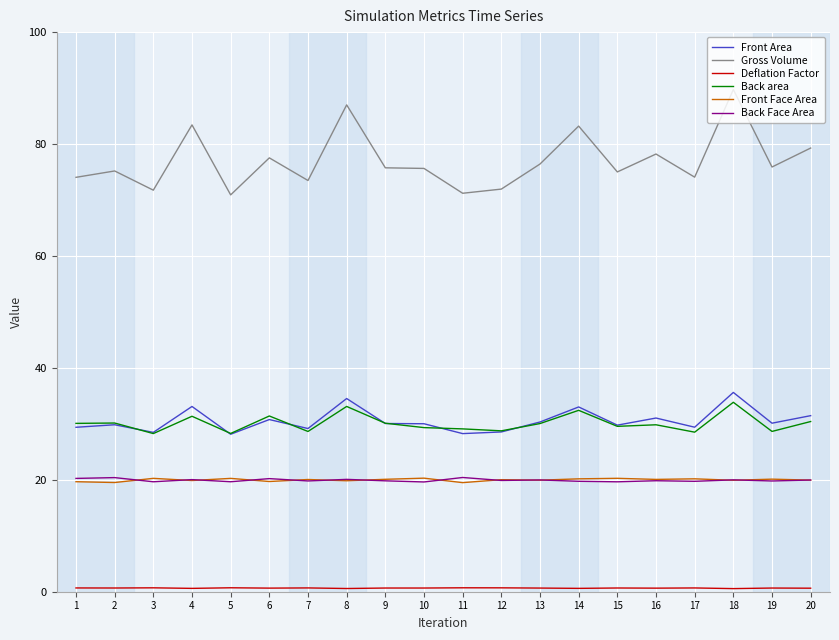

True or false: Front Area has a value of 28.1 at 5.

True